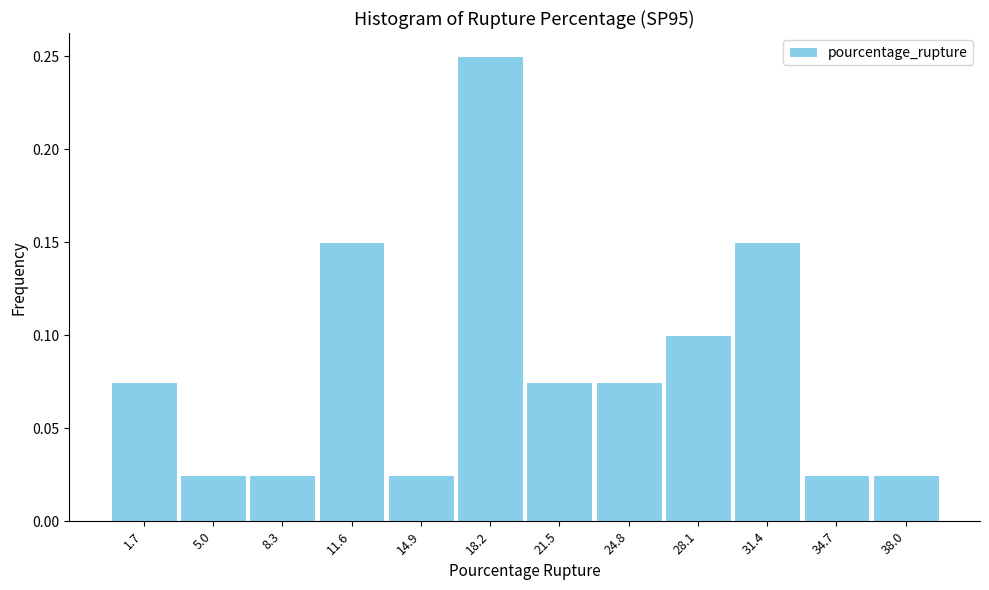

Reading left to right, transcribe this chart: for each bar, give the range it covers on the x-axis and its height. Neither the bar edges nor the heights are printed on the chart, so give them approximately, as read against the axes.

0.0 to 3.5: 0.075
3.5 to 6.5: 0.025
6.5 to 10.0: 0.025
10.0 to 13.0: 0.150
13.0 to 16.5: 0.025
16.5 to 20.0: 0.250
20.0 to 23.0: 0.075
23.0 to 26.5: 0.075
26.5 to 29.5: 0.100
29.5 to 33.0: 0.150
33.0 to 36.5: 0.025
36.5 to 39.5: 0.025